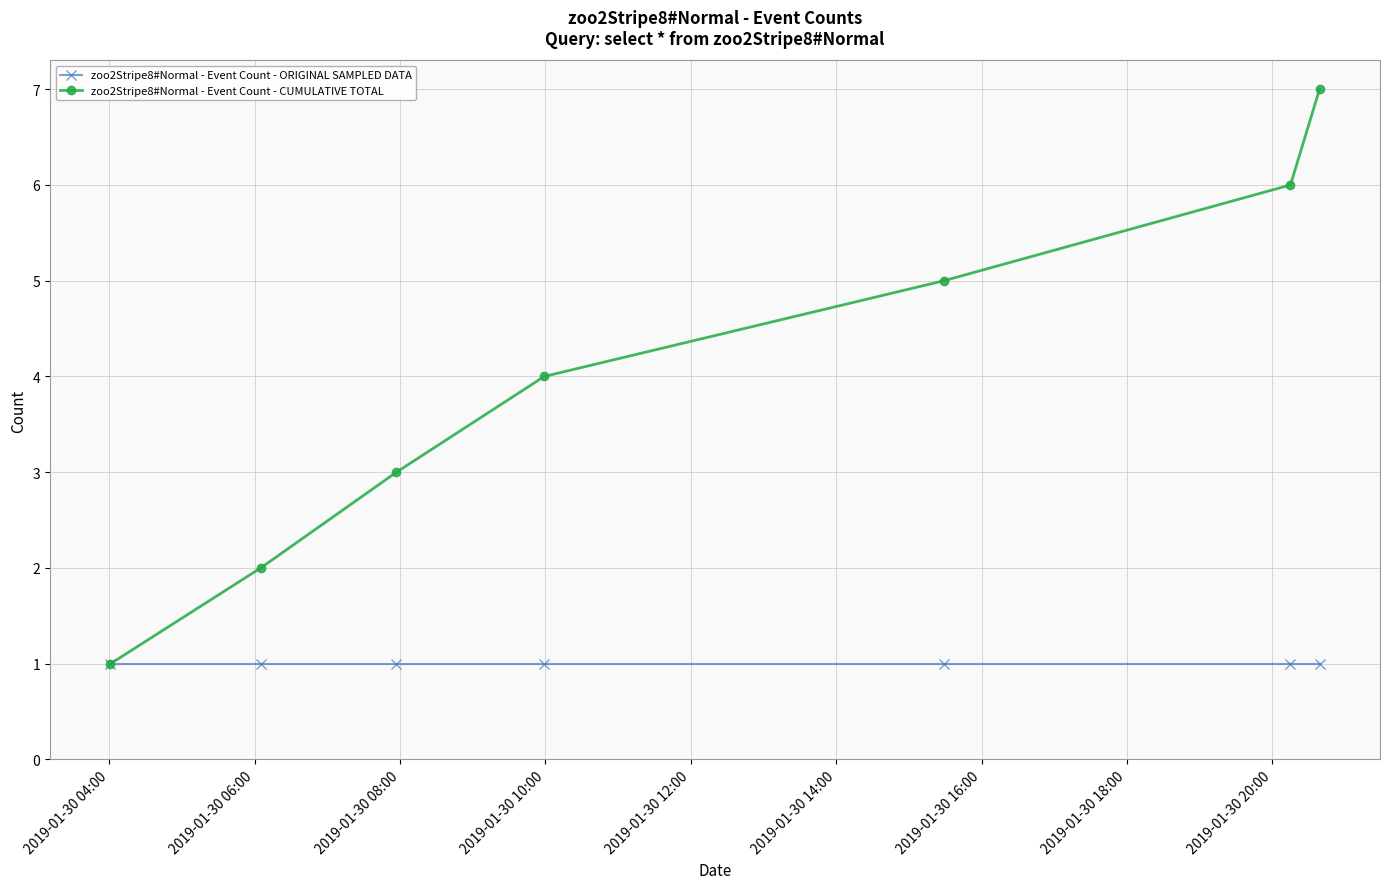

Is this an area chart (filled region under the line)?

No